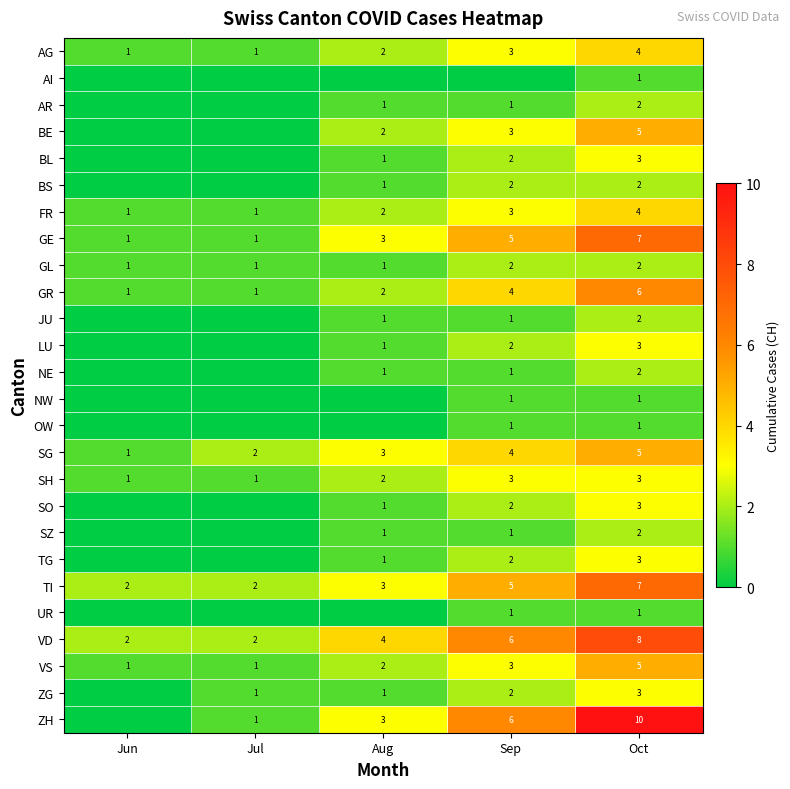

What is the maximum value for GR?

6